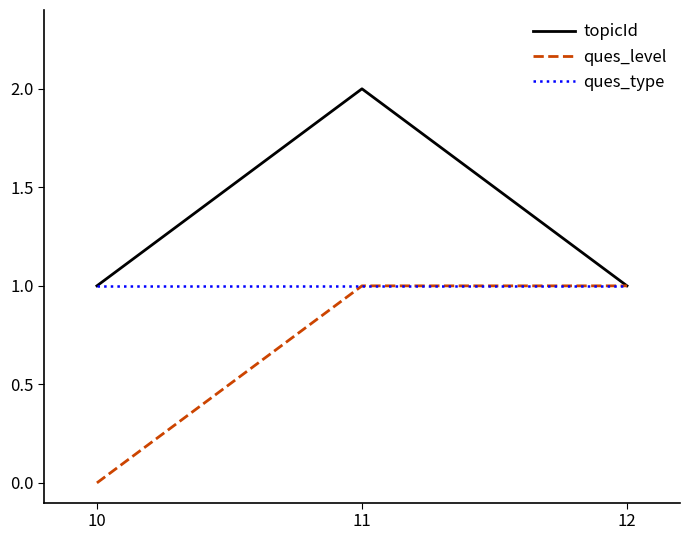

Is it true that ques_level equals 1 at 11?

True